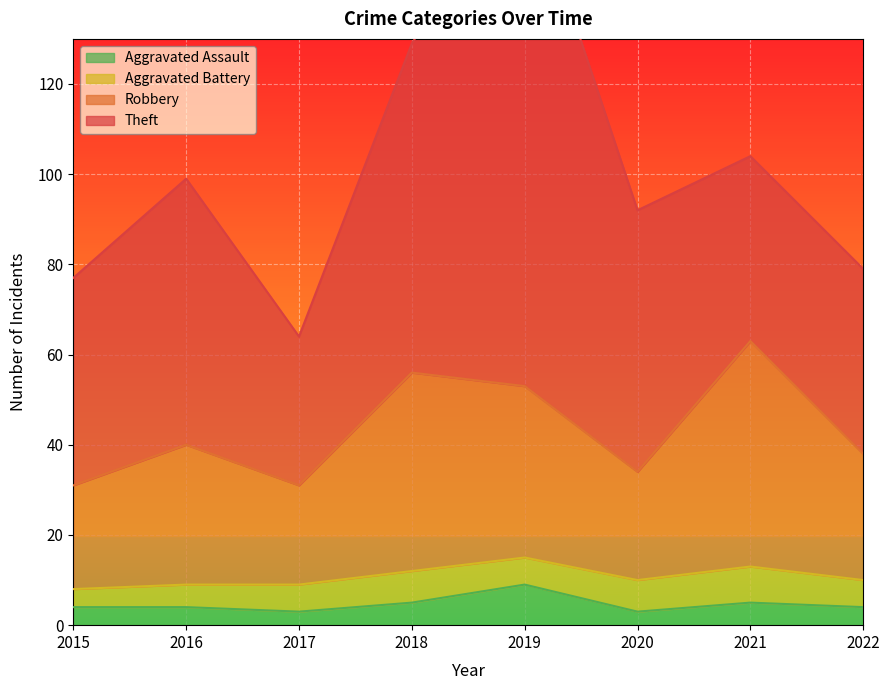

Where is the first local minimum for Robbery?

2017